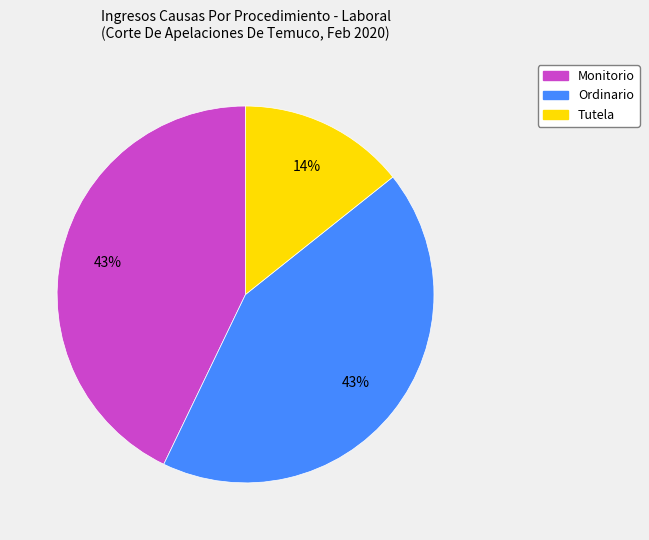

To the nearest percent, what is the combined percentage of Tutela and Ordinario?

57%